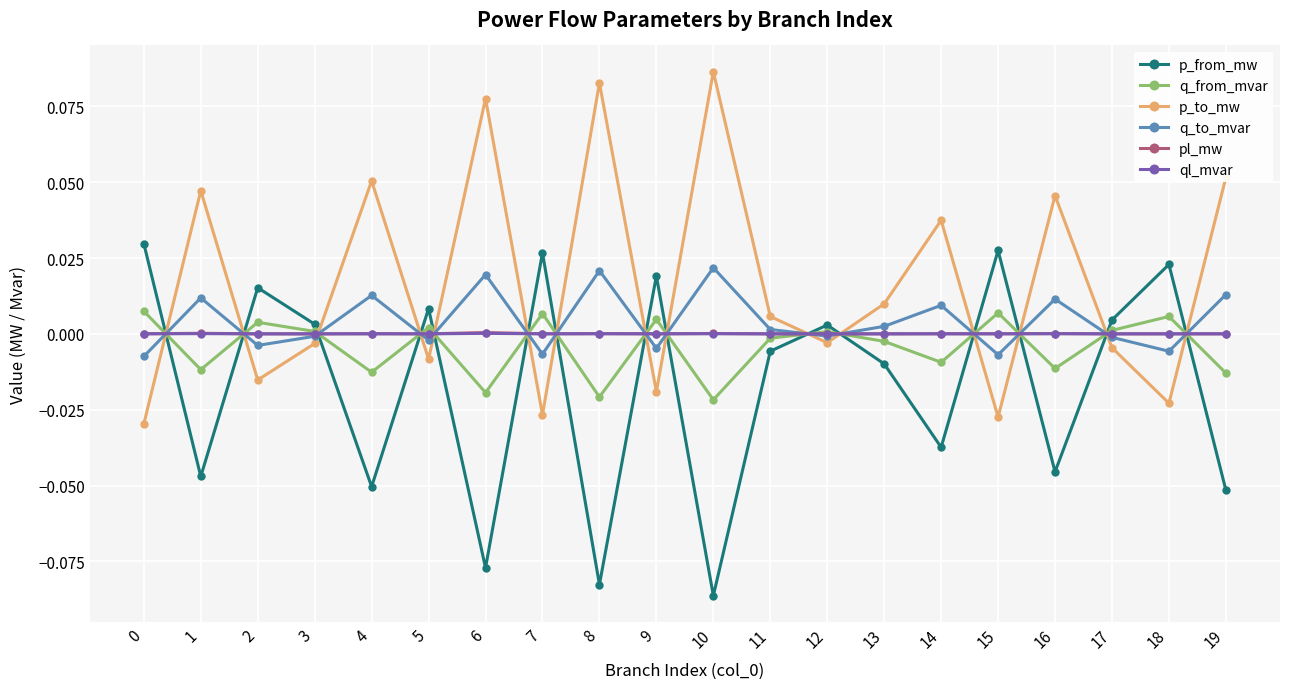

At which category does the chart reach its peak across all series?

10